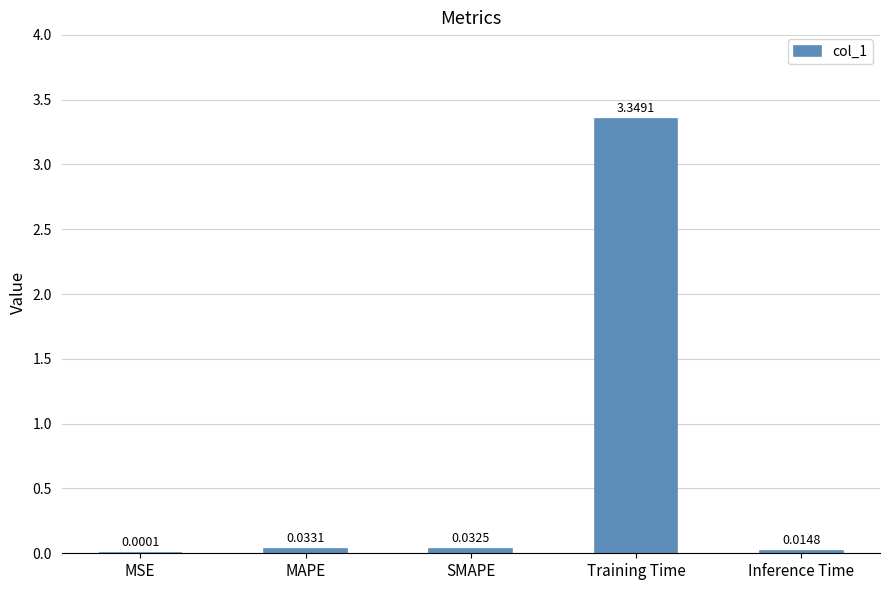

What is the sum of all values?

3.4